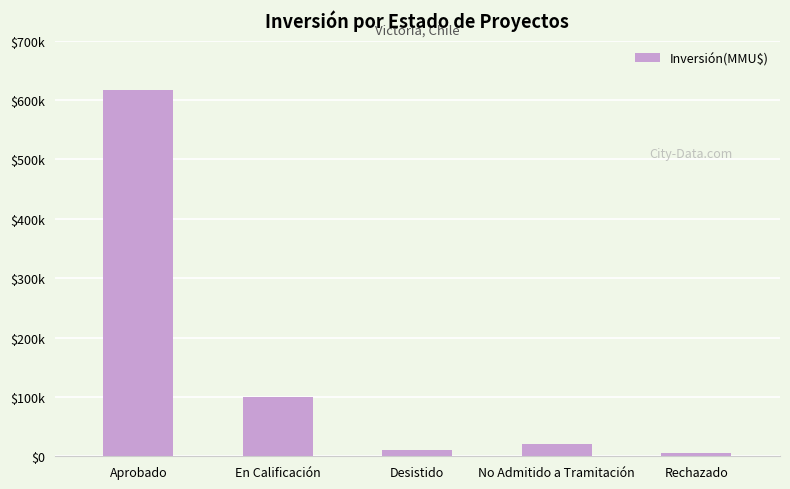

What is the label of the 1st bar from the left?

Aprobado